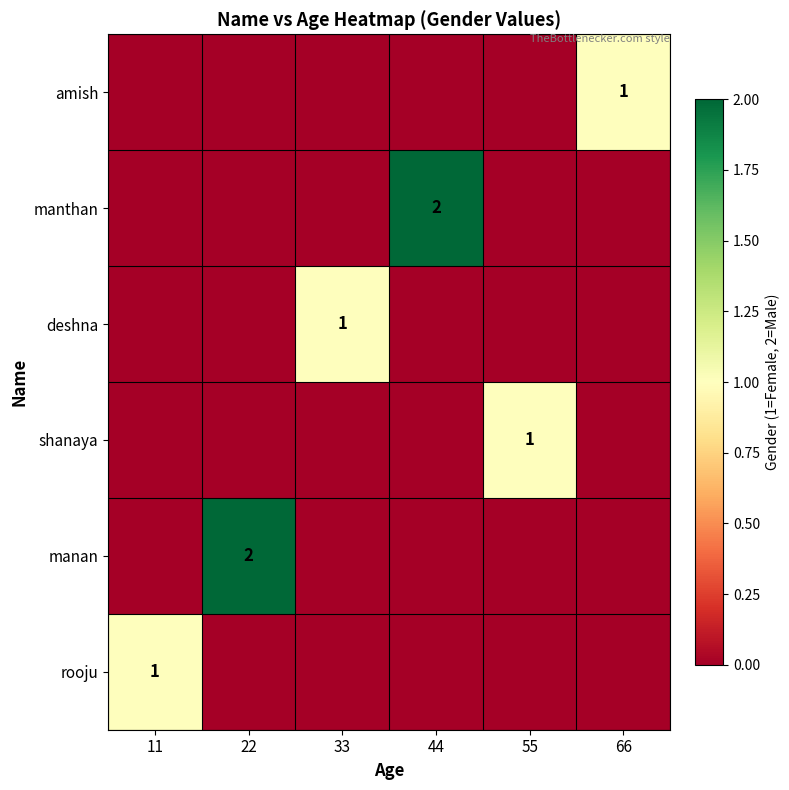

The manthan series shows 2 at 44. True or false?

True